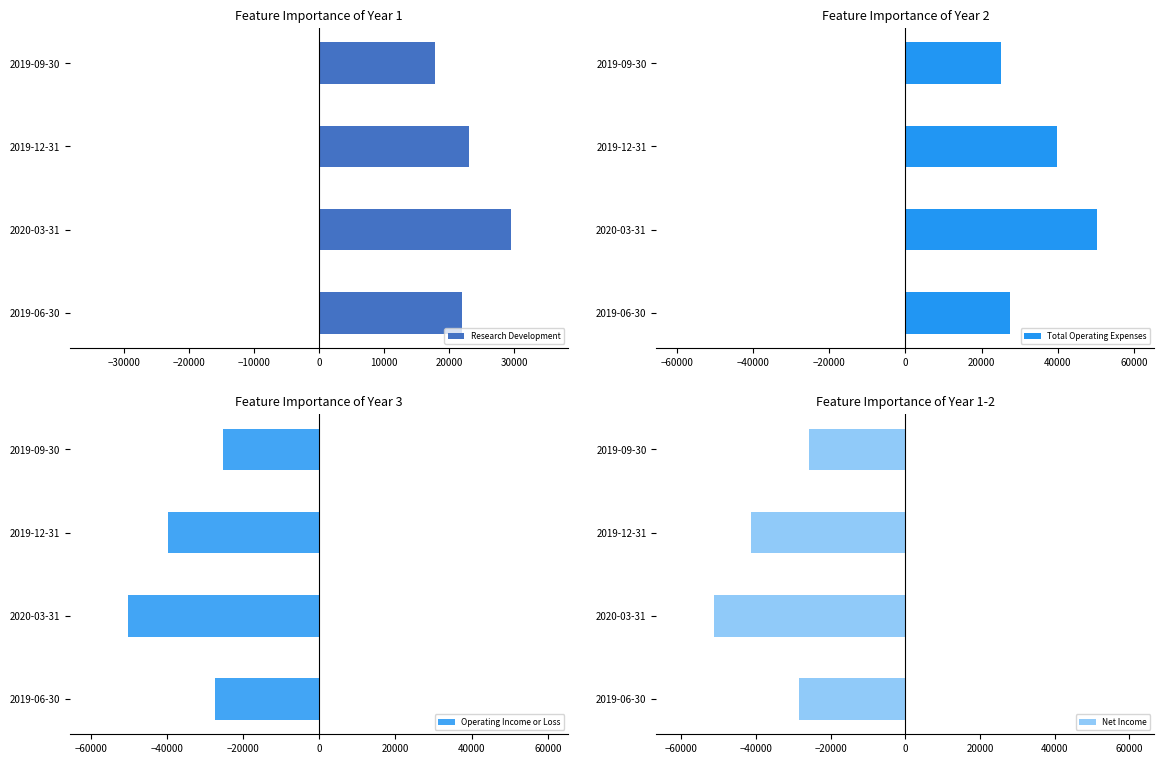

At which label does Research Development reach its minimum?

2019-09-30